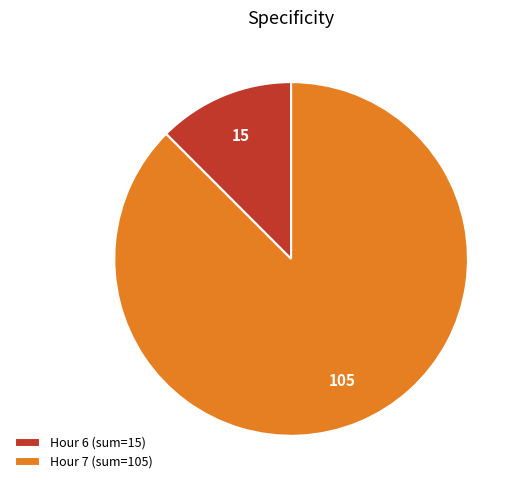

Is the sum of Hour 7 (sum=105) and Hour 6 (sum=15) greater than half?

Yes